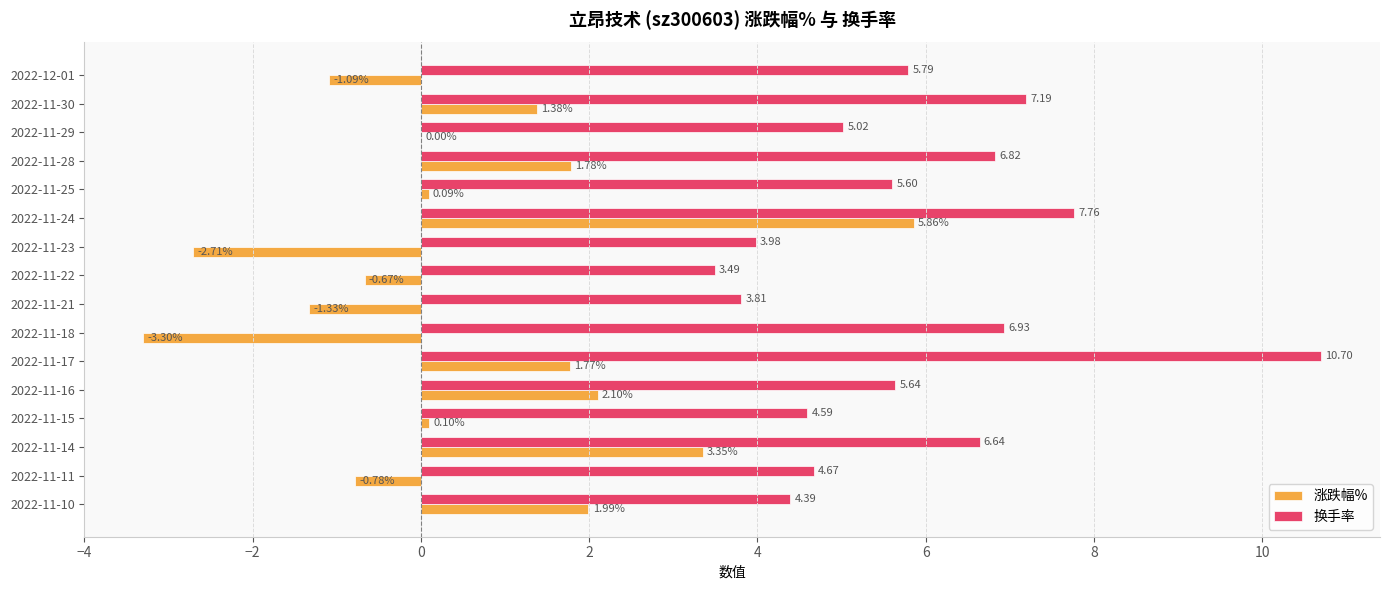

What is the sum of the 换手率 values at 2022-11-10 and 2022-11-29?

9.4